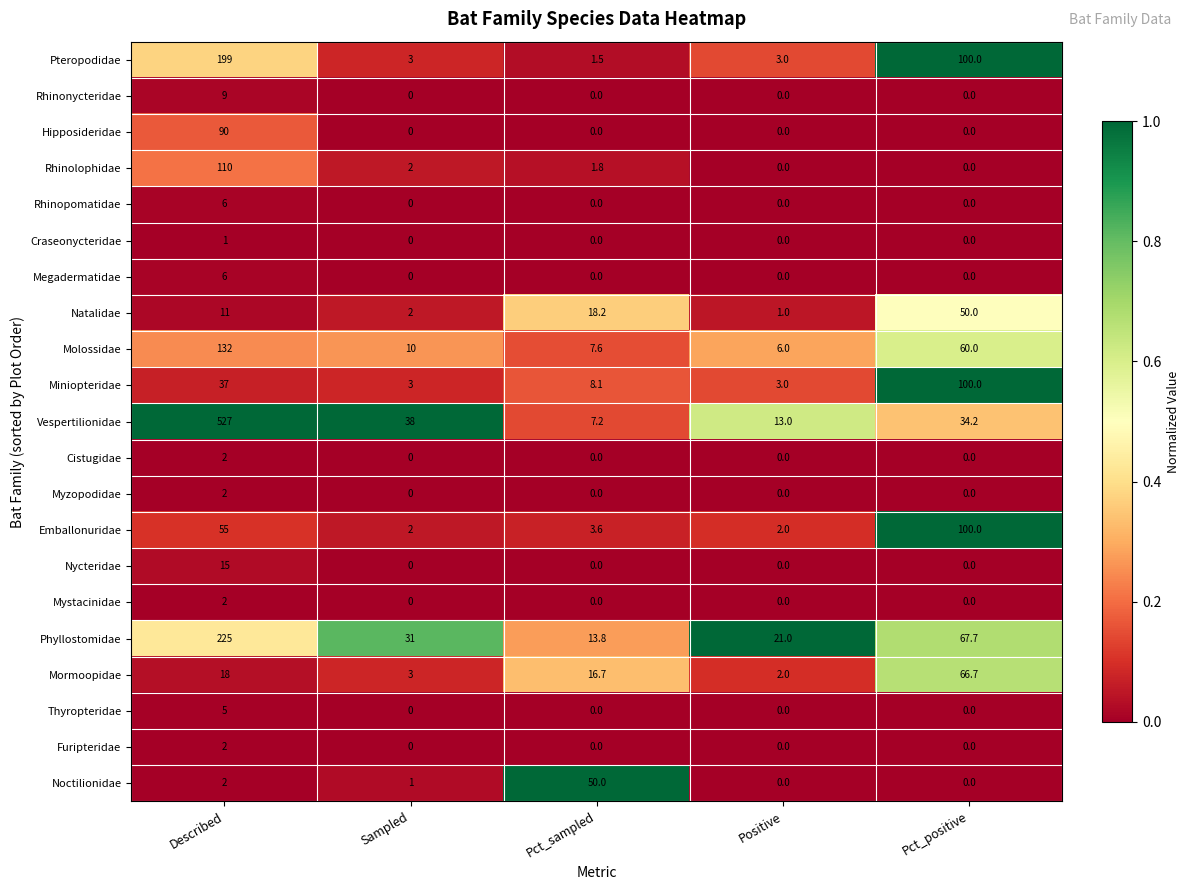

What is the average value of the Furipteridae series?

0.4